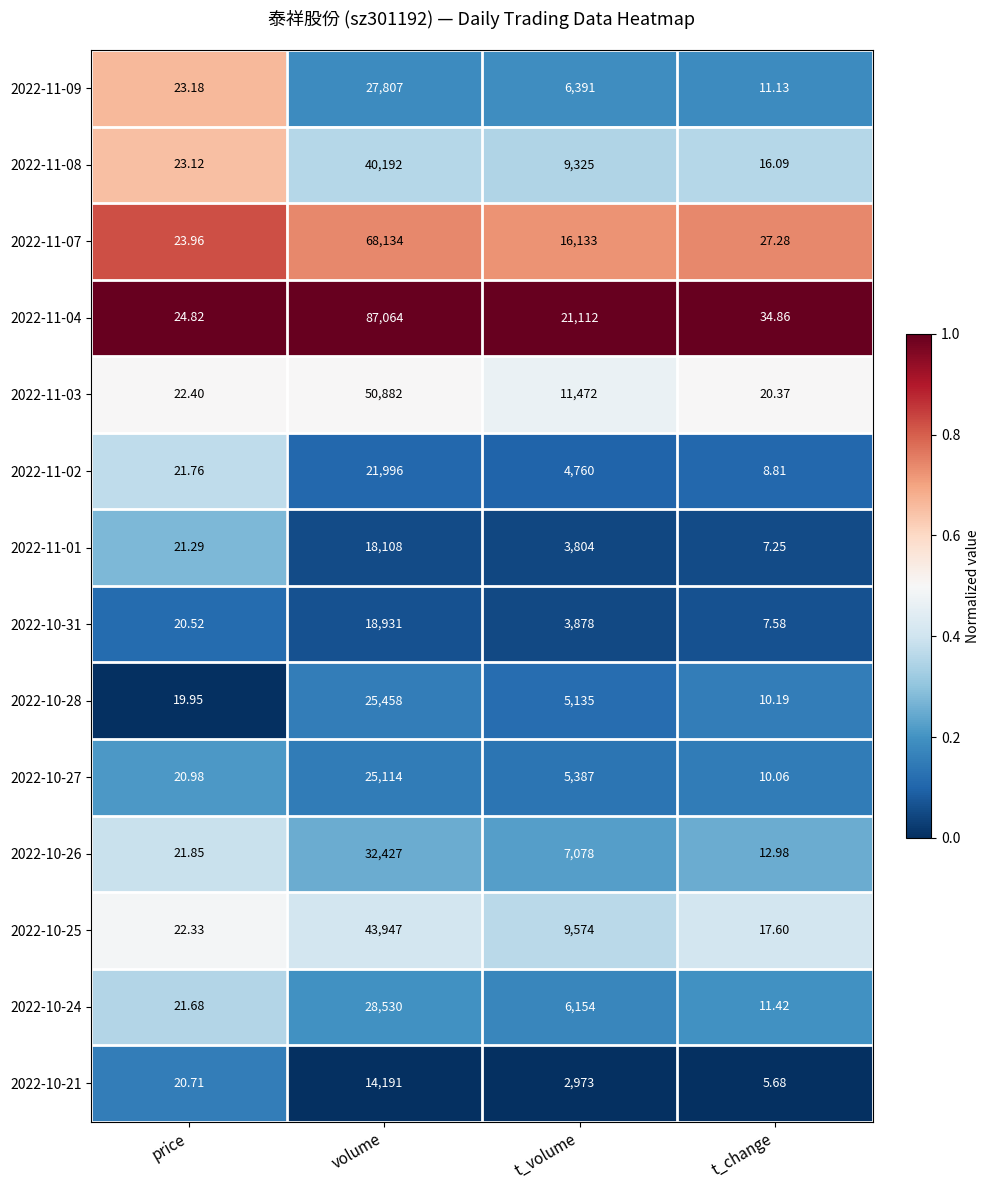

Is the value of 2022-10-27 at t_volume greater than the value of 2022-10-21 at volume?

No